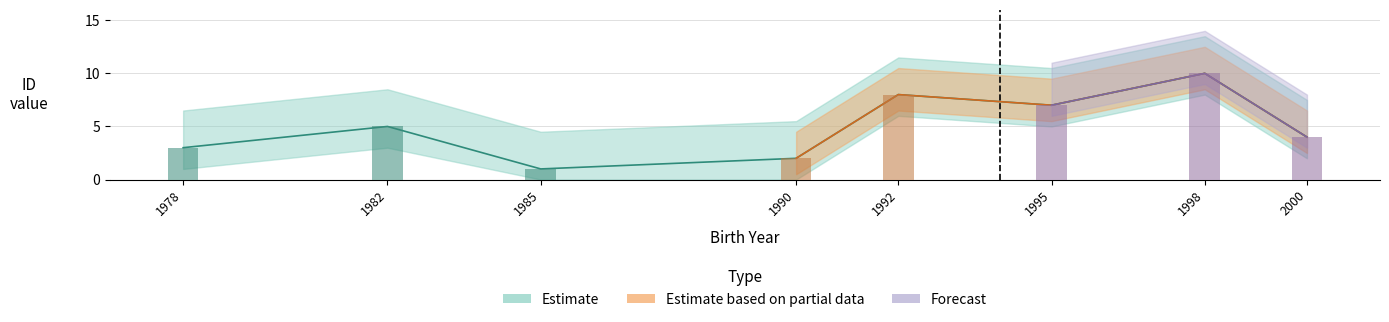

The Forecast series shows -6 at 1985. True or false?

False